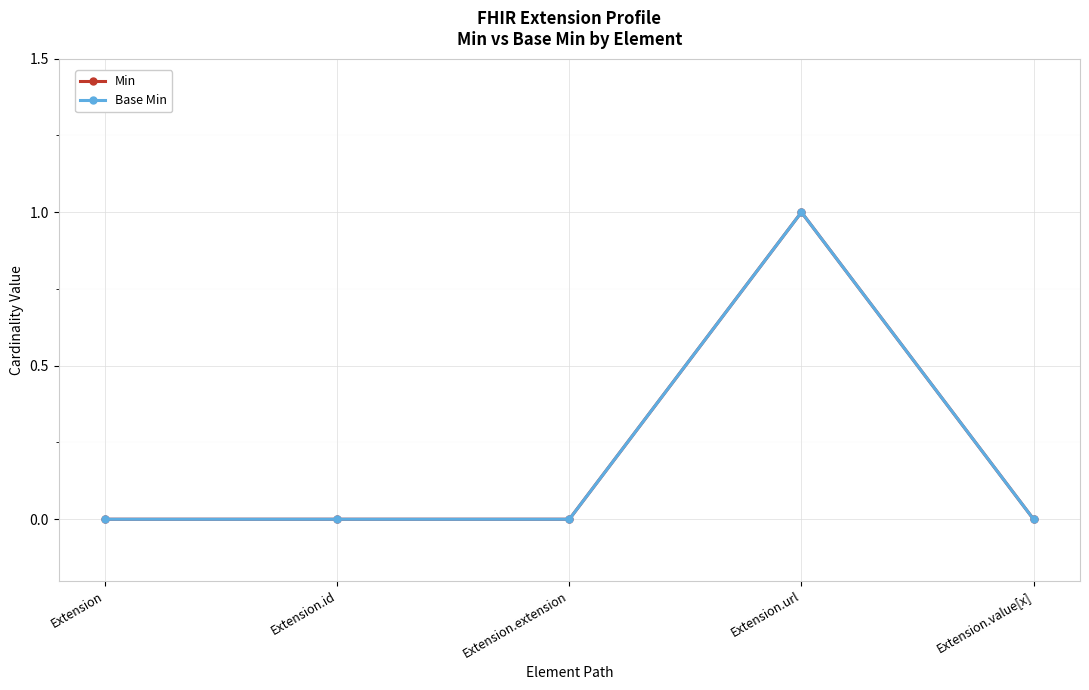

Where is Min nearest to the value 0?

Extension